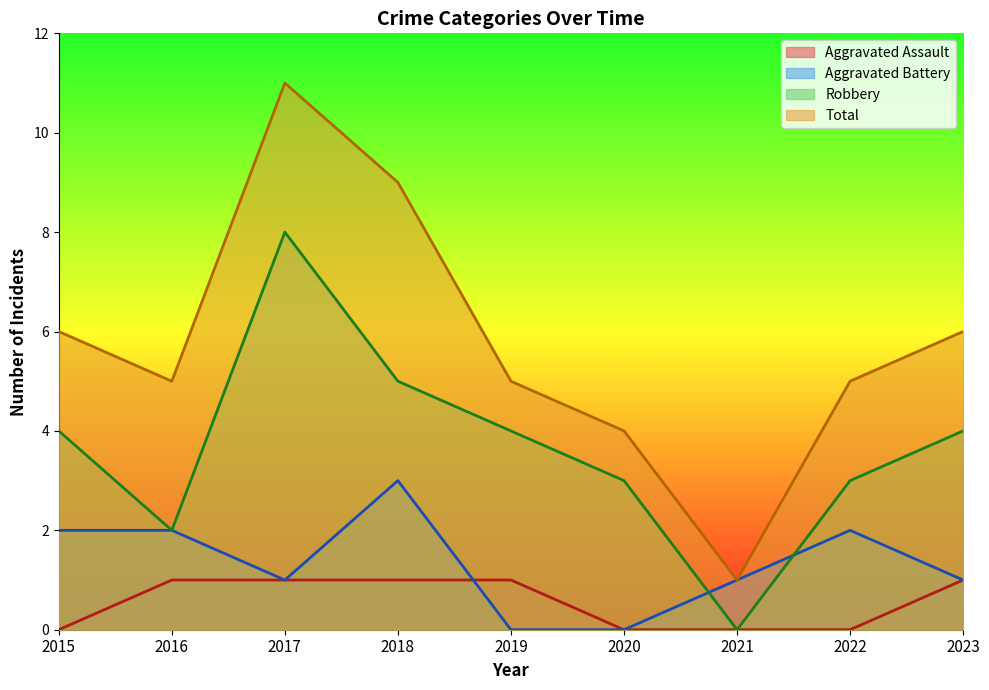

What is the maximum value for Total?

11